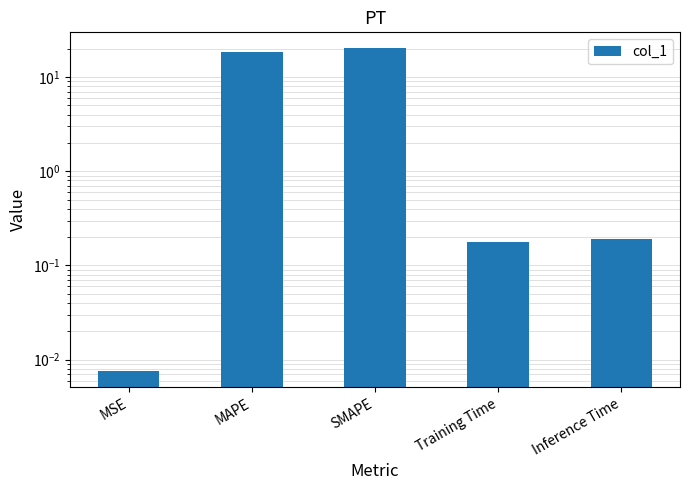

Reading left to right, list all the values displayed in this chart.

MSE=0.0	MAPE=18.3	SMAPE=20.2	Training Time=0.2	Inference Time=0.2